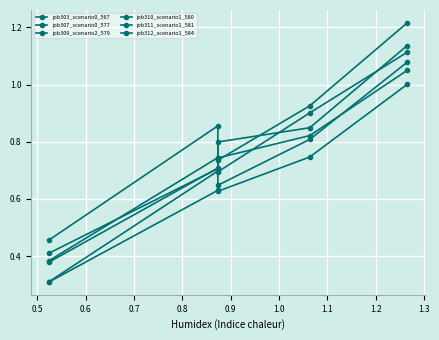

What is the value of the job311_scenario1_581 point at the 4th from the left?

0.8